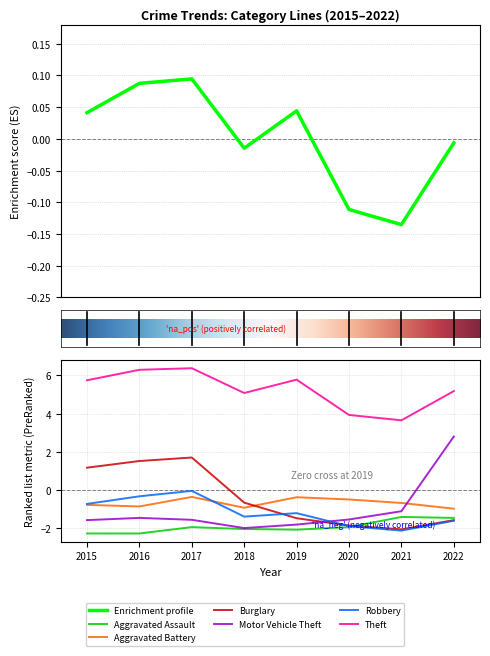

What is the difference between the highest and lowest values at 2020?

1.8